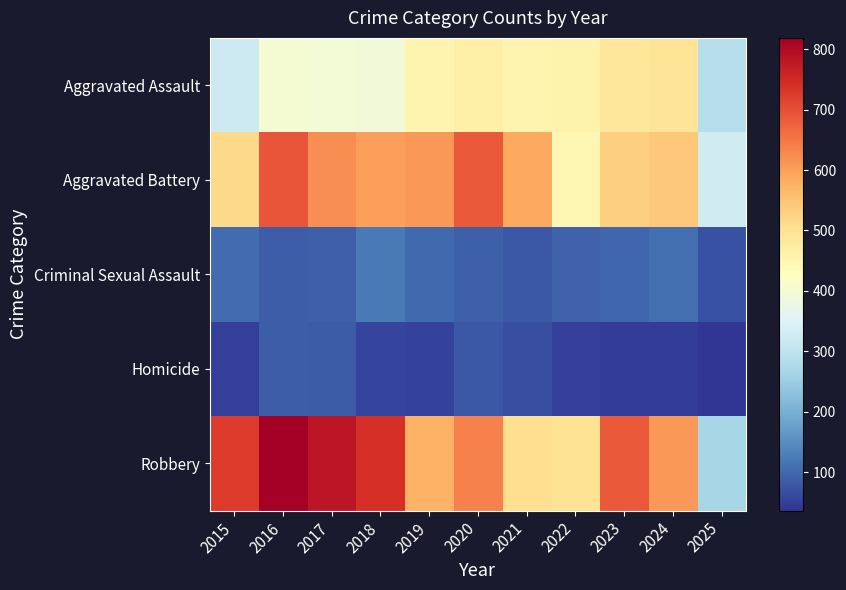

Reading right to left, extract all data points from this chart.

Aggravated Assault: 2025=287	2024=492	2023=486	2022=458	2021=452	2020=466	2019=452	2018=392	2017=396	2016=402	2015=323
Aggravated Battery: 2025=328	2024=543	2023=529	2022=446	2021=587	2020=686	2019=608	2018=600	2017=623	2016=691	2015=515
Criminal Sexual Assault: 2025=72	2024=107	2023=98	2022=93	2021=80	2020=89	2019=102	2018=123	2017=91	2016=87	2015=105
Homicide: 2025=36	2024=48	2023=48	2022=50	2021=69	2020=81	2019=53	2018=56	2017=82	2016=87	2015=50
Robbery: 2025=267	2024=610	2023=687	2022=495	2021=506	2020=637	2019=577	2018=741	2017=780	2016=819	2015=726